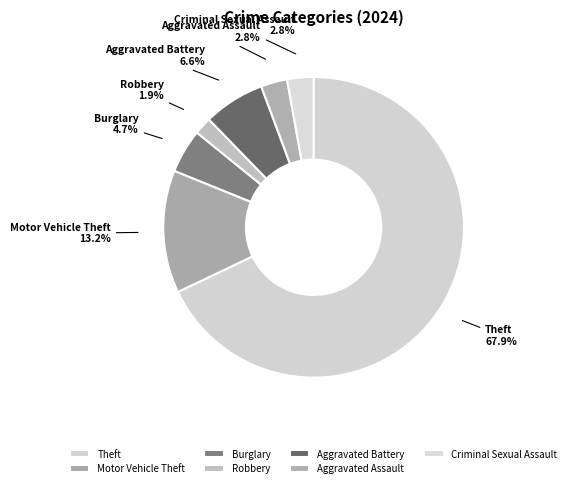

Which has a higher value, Aggravated Battery or Aggravated Assault?

Aggravated Battery